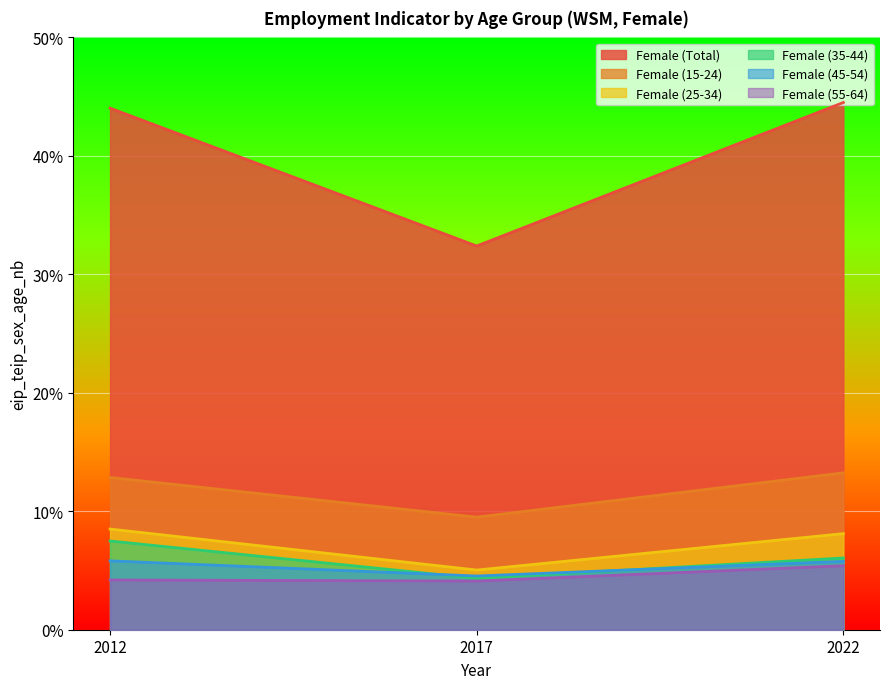

True or false: Female (15-24) has a value of 13.2 at 2022.

True